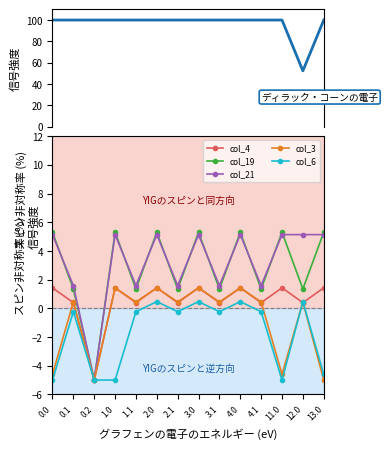

What is the label of the 2nd point from the right?

12.0